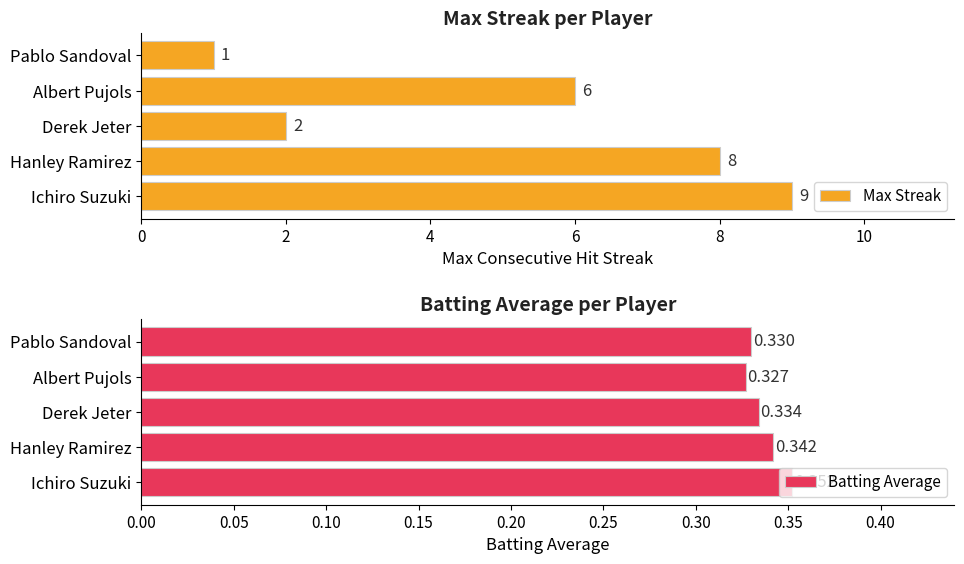

Which category has the lowest value in the Max Streak series?

Pablo Sandoval